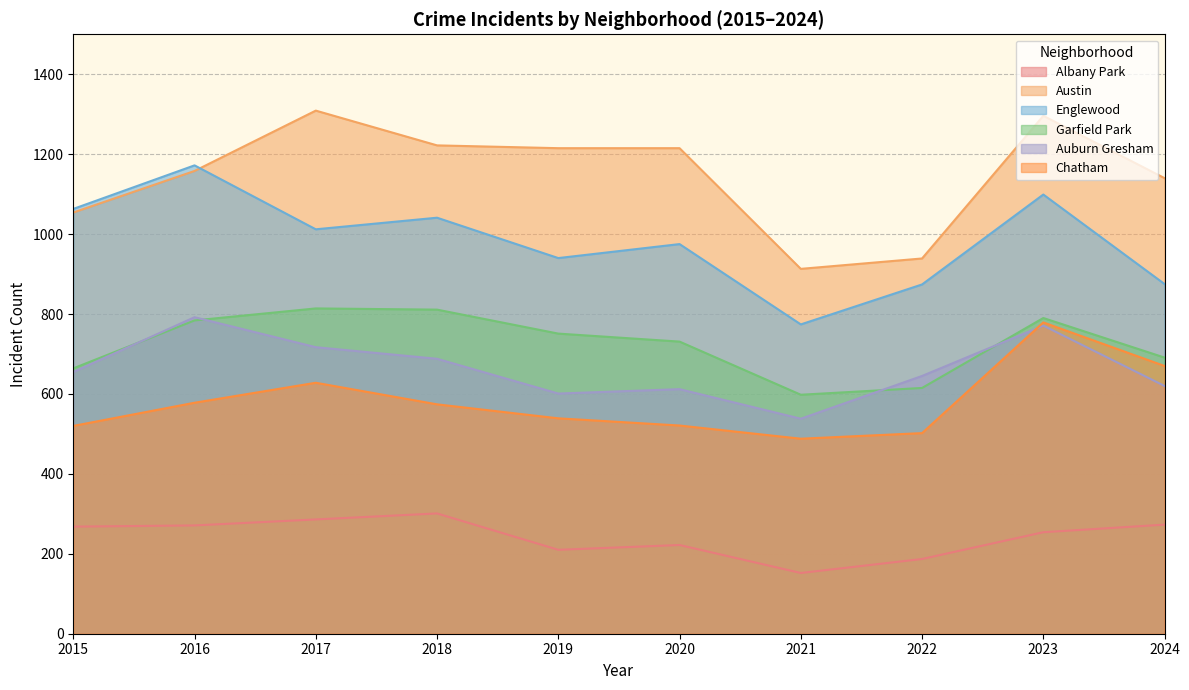

Which series has the largest total across all categories?

Austin